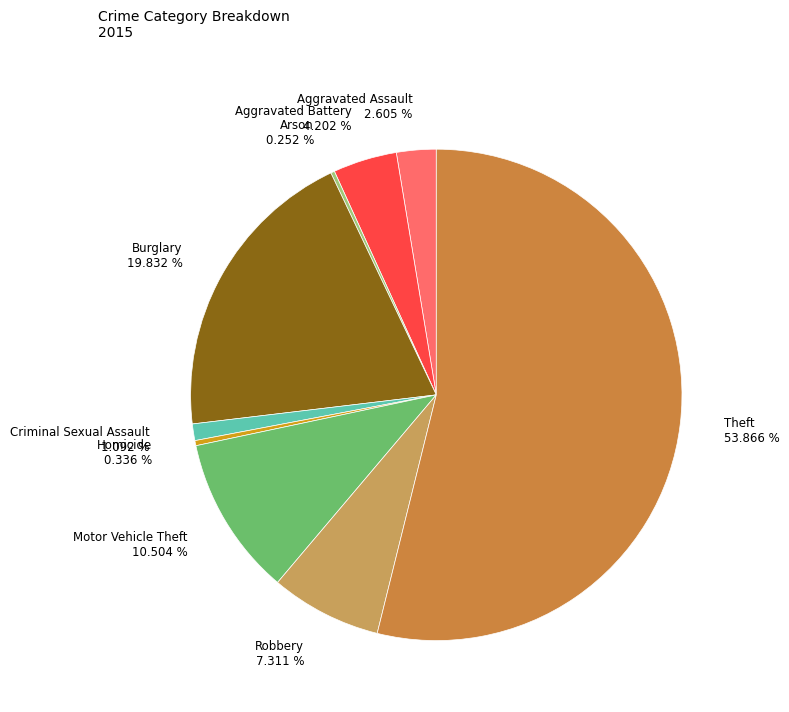

What is the largest slice in the pie chart?

Theft